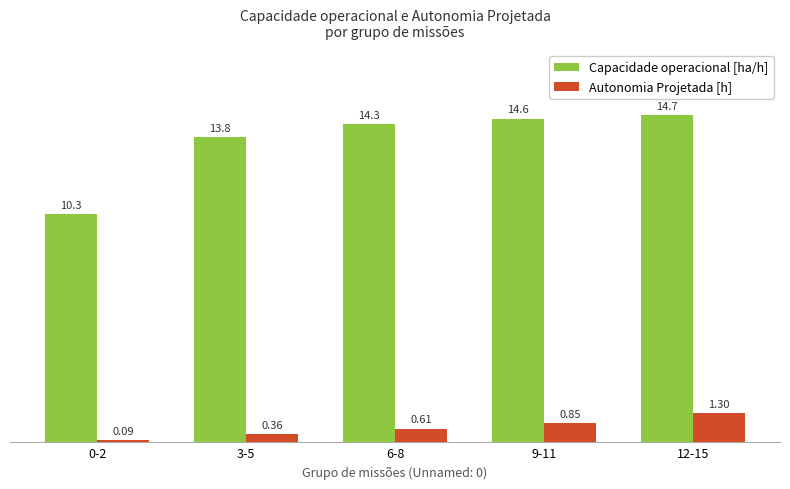

What is the maximum value shown in the chart?

14.7